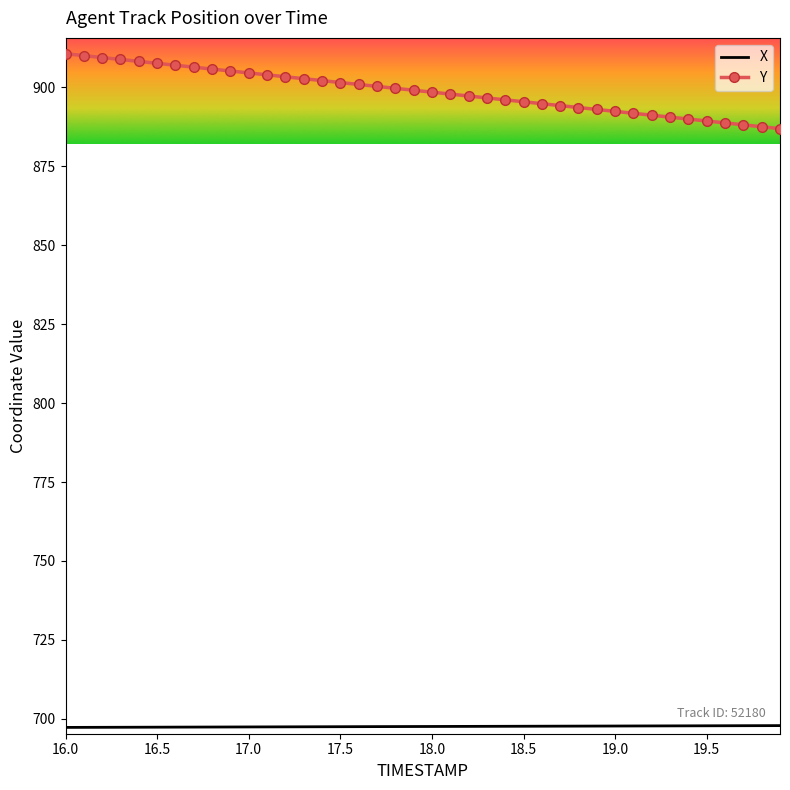

What is the greatest value displayed?

910.7